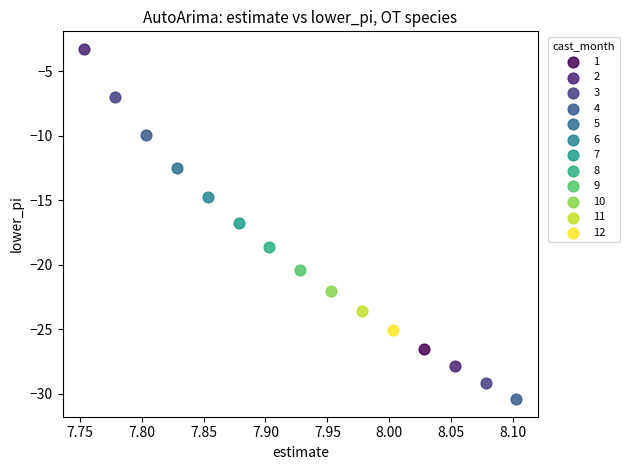

Which series reaches the maximum Y coordinate?

2